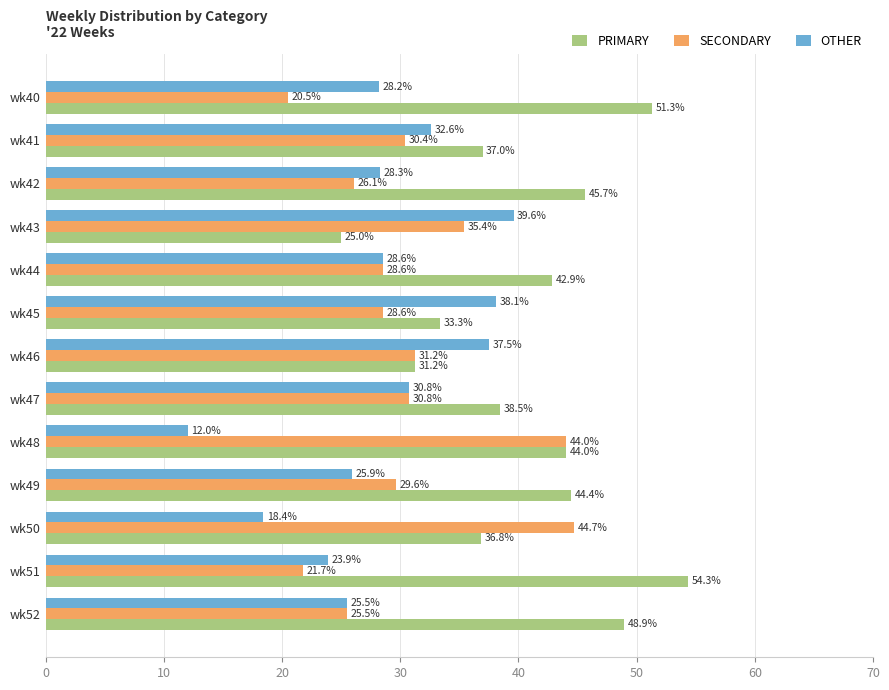

What is the average value of the SECONDARY series?

30.6